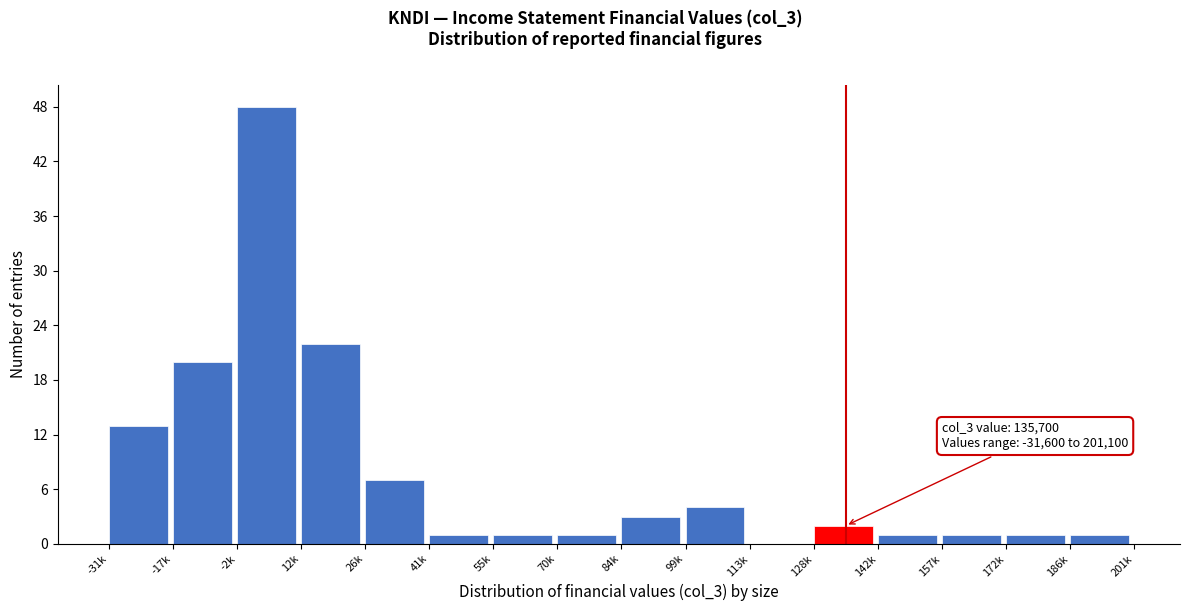

Reading right to left, extract all data points from this chart.

186k=1	172k=1	157k=1	142k=1	128k=2	113k=0	99k=4	84k=3	70k=1	55k=1	41k=1	26k=7	12k=22	-2k=48	-17k=20	-31k=13